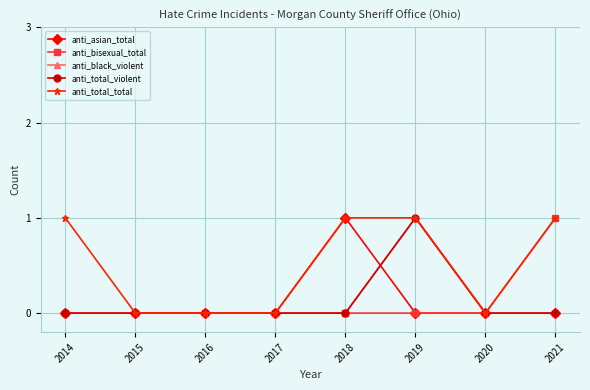

Rank the series by their maximum value, from highest to lowest.

anti_asian_total, anti_bisexual_total, anti_black_violent, anti_total_violent, anti_total_total